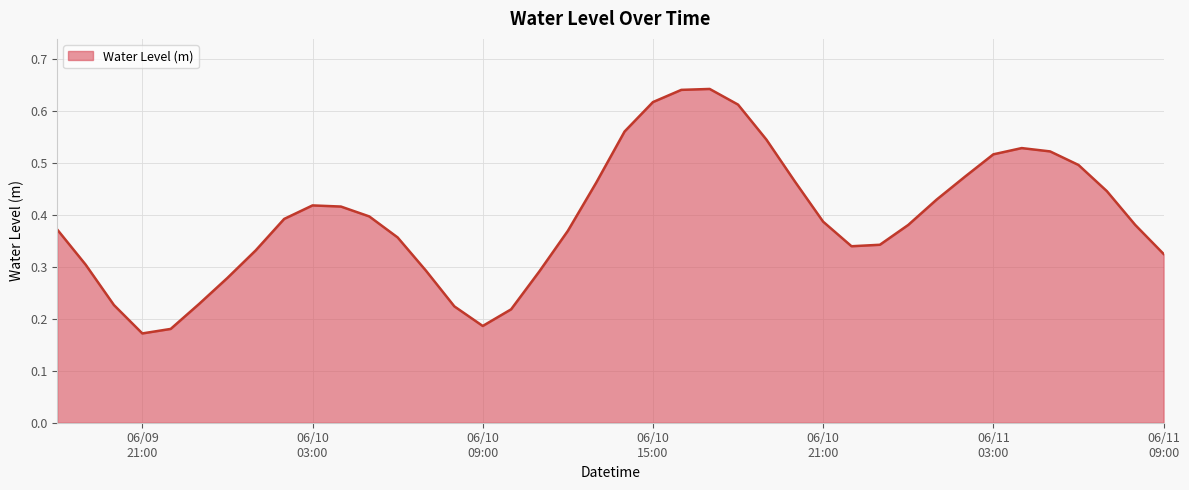

Where is the first local minimum?

06/09
21:00